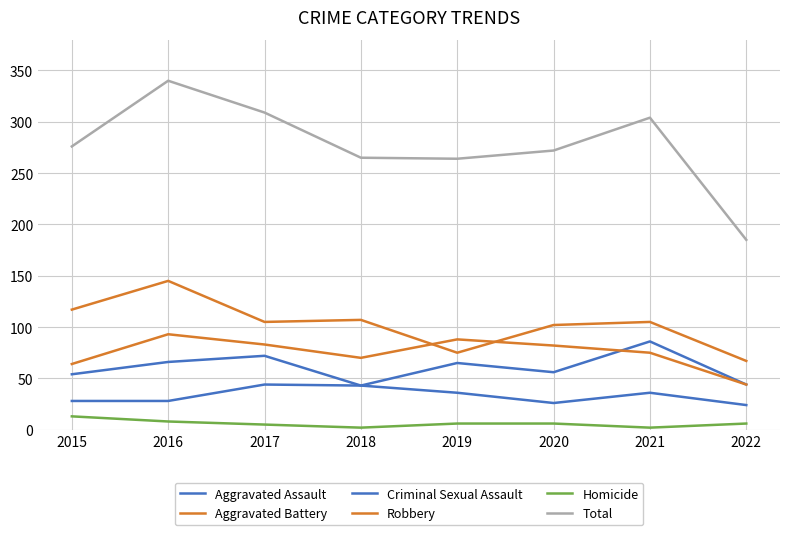

The value of Robbery at 2017 is 38. True or false?

False